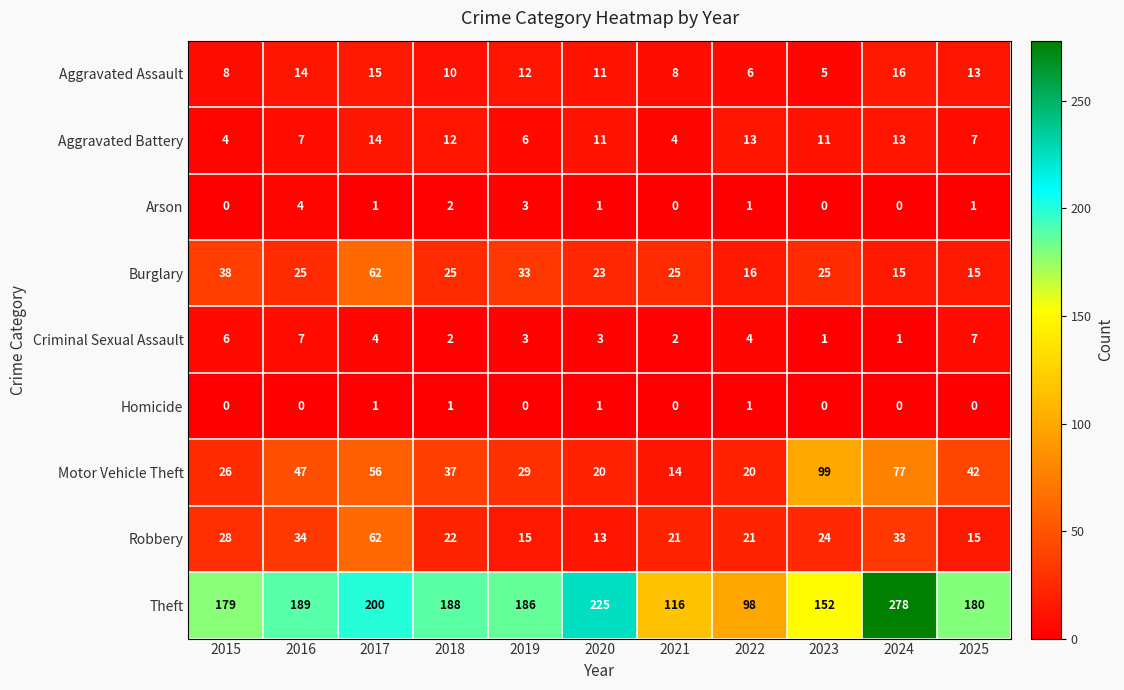

What is the total value across all series at 2025?

280